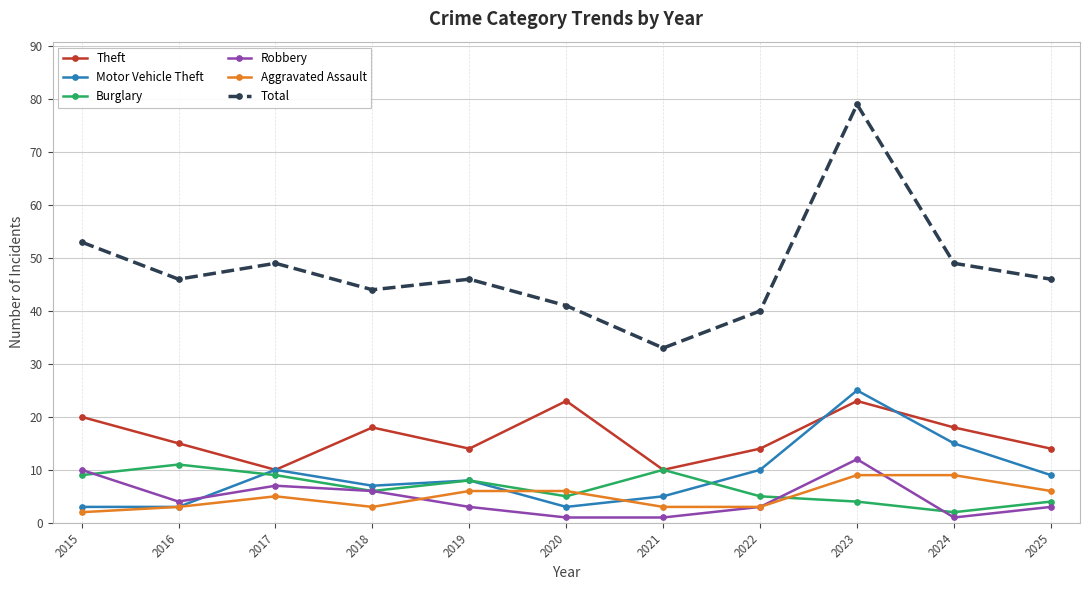

At which category is the sum across all series the highest?

2023